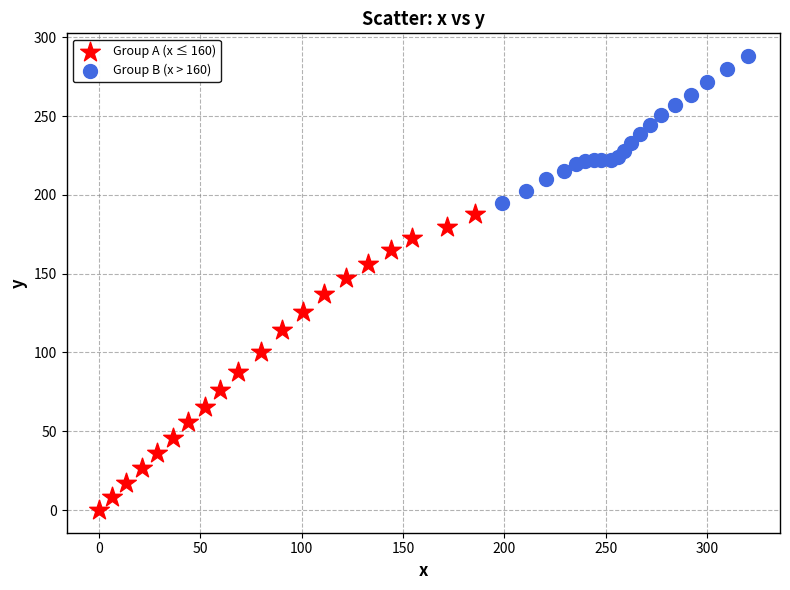

Which series contains the lowest Y value?

Group A (x ≤ 160)